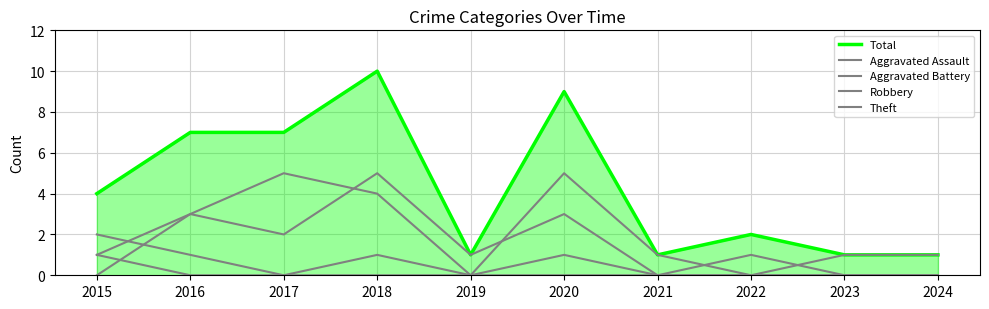

How many Aggravated Battery values are between 0 and 1?

9